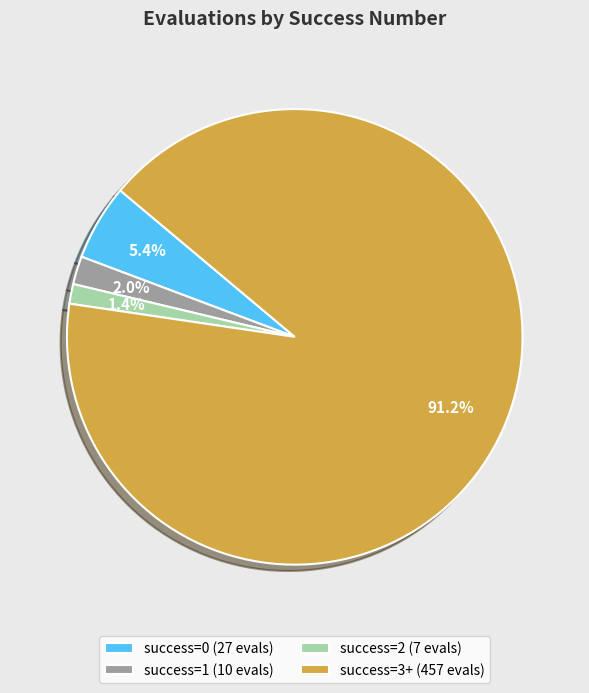

To the nearest percent, what is the average slice percentage?

25%